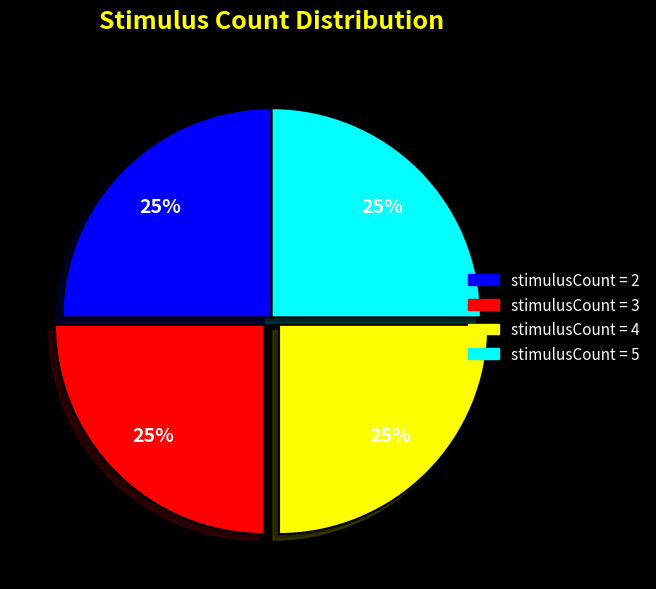

Does any single category account for the majority?

No